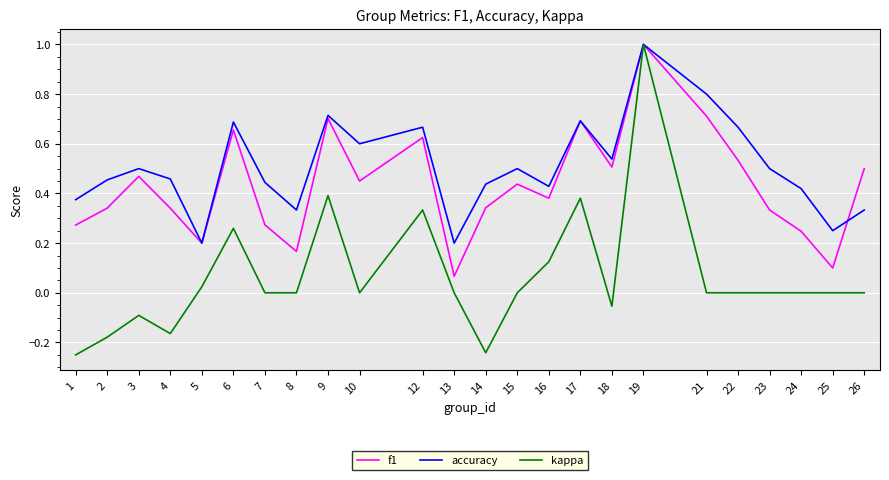

Is the value of kappa at 8 greater than the value of f1 at 8?

No